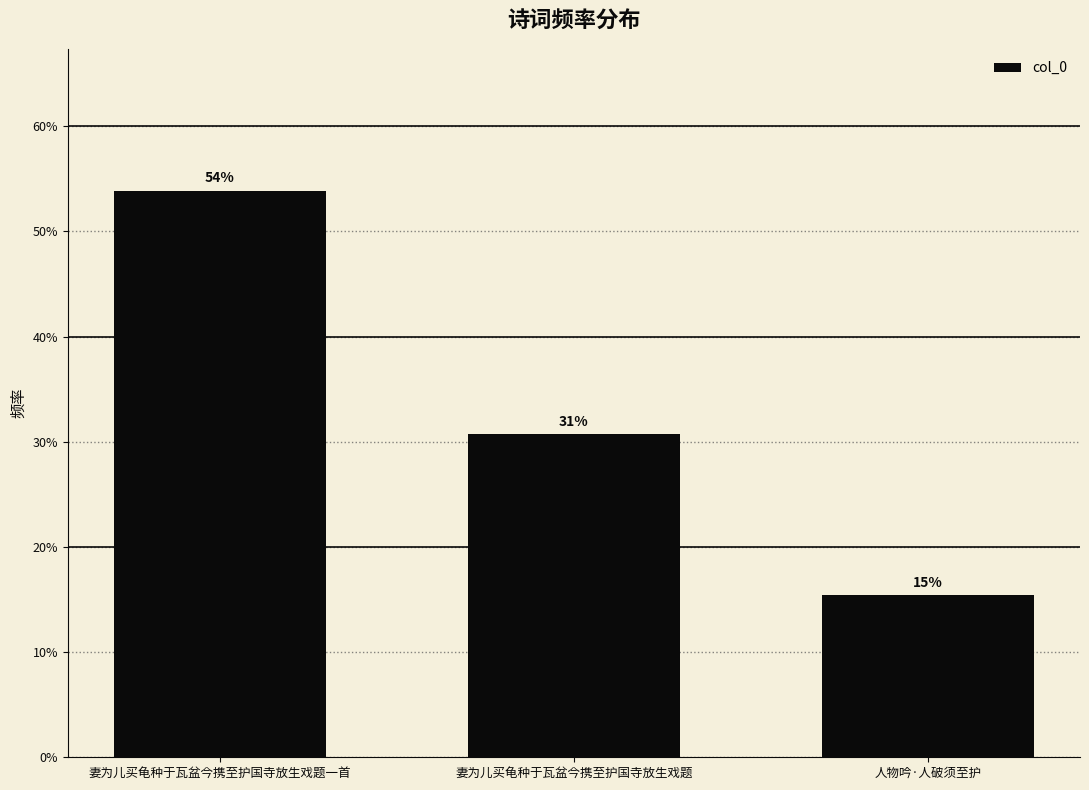

The value at 妻为儿买龟种于瓦盆今携至护国寺放生戏题 is 11.3. True or false?

False